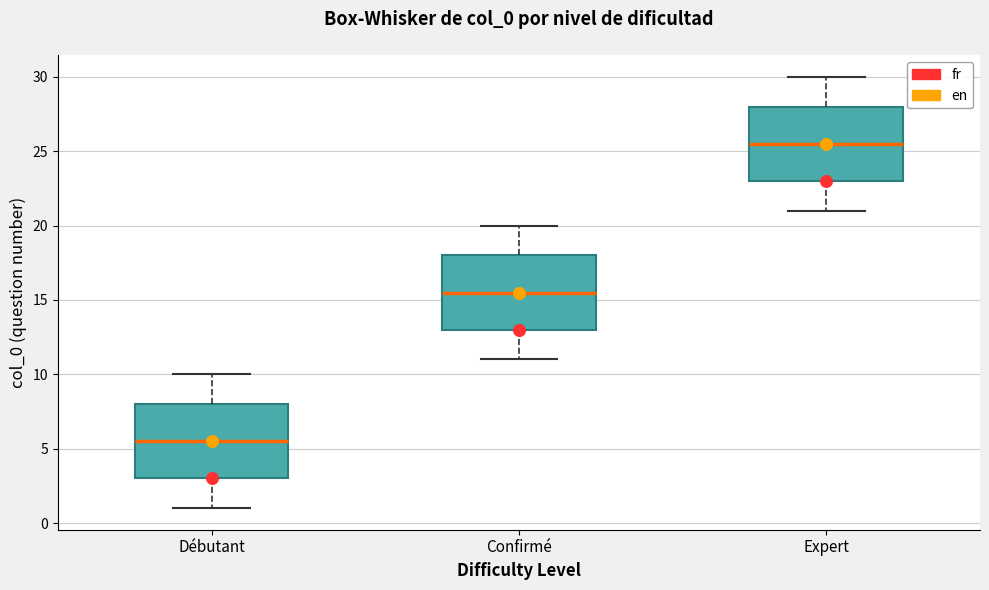

Reading left to right, transcribe this box plot: for each box, give where its median line is, the range the box spans, and where its two whiskers end, as read against the y-axis. The values are not printed on the chart, so give them approximately, as read against the axis.

Débutant: median 5.5, box 3.0 to 8.0, whiskers 1.0 to 10.0
Confirmé: median 15.5, box 13.0 to 18.0, whiskers 11.0 to 20.0
Expert: median 25.5, box 23.0 to 28.0, whiskers 21.0 to 30.0